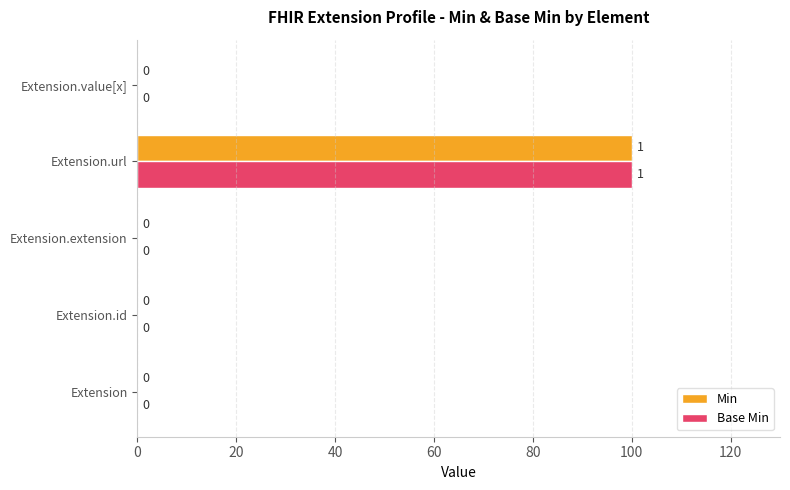

True or false: Min has a value of 54 at Extension.

False